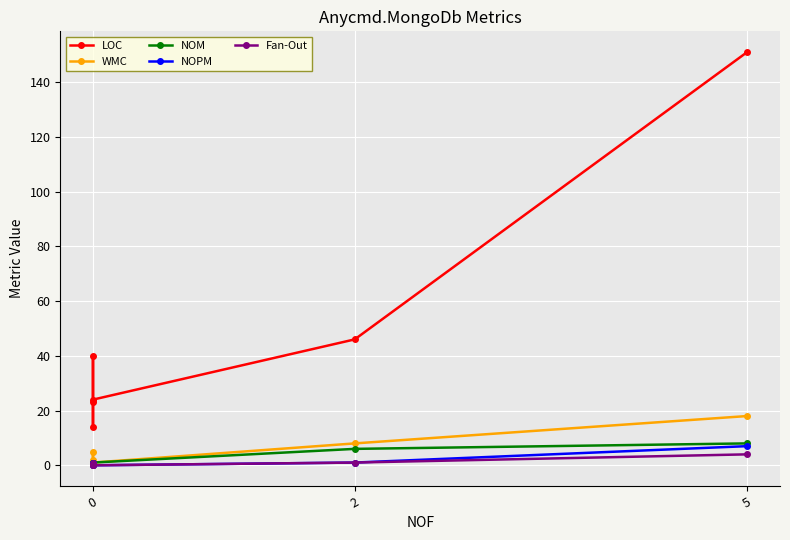

Which series changed the most between 0 and 5?

LOC